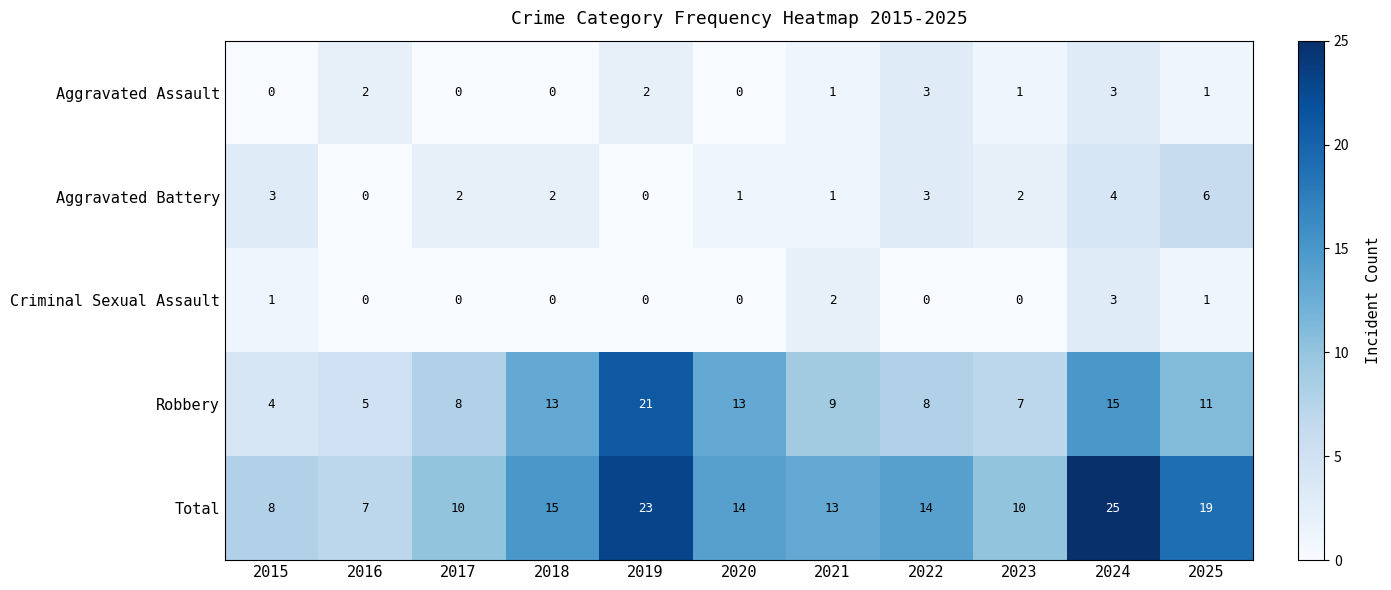

The Total series shows 7 at 2016. True or false?

True